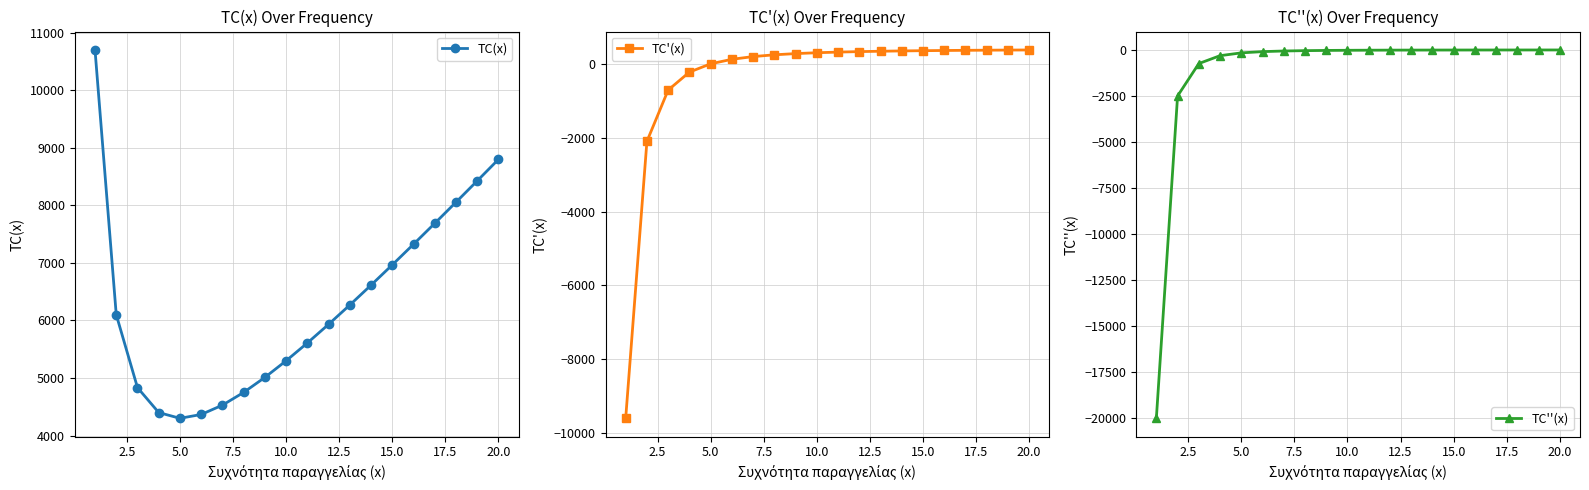

Which series has the largest total across all categories?

TC(x)